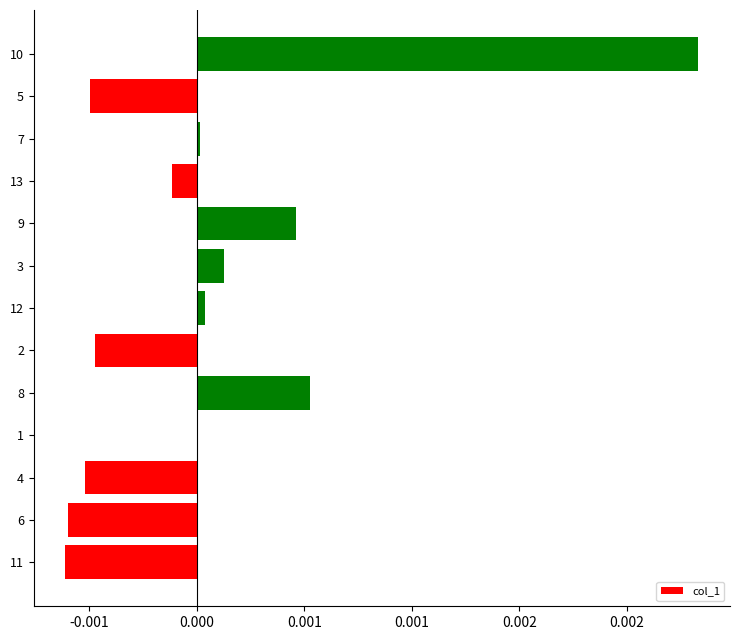

Where does the data first go above 0?

8